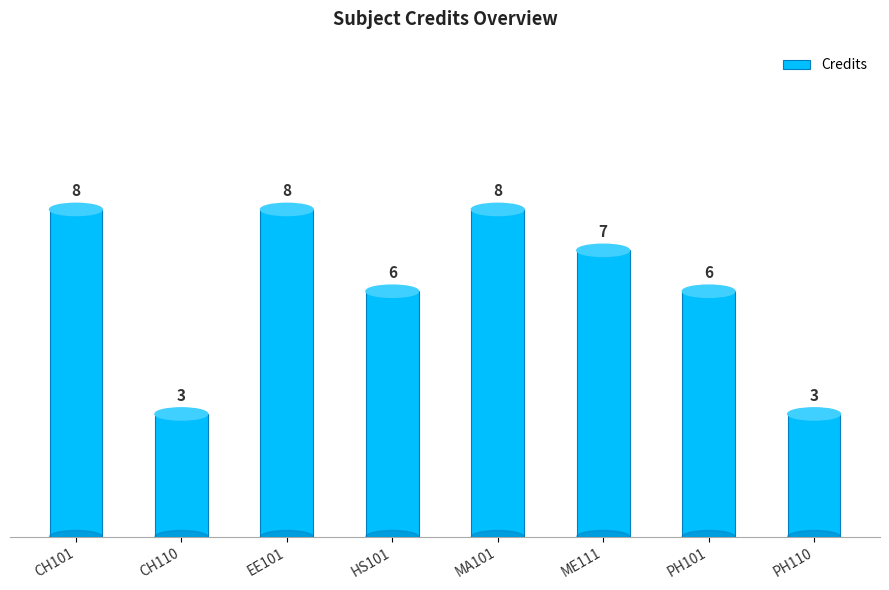

What is the label of the 5th bar from the right?

HS101